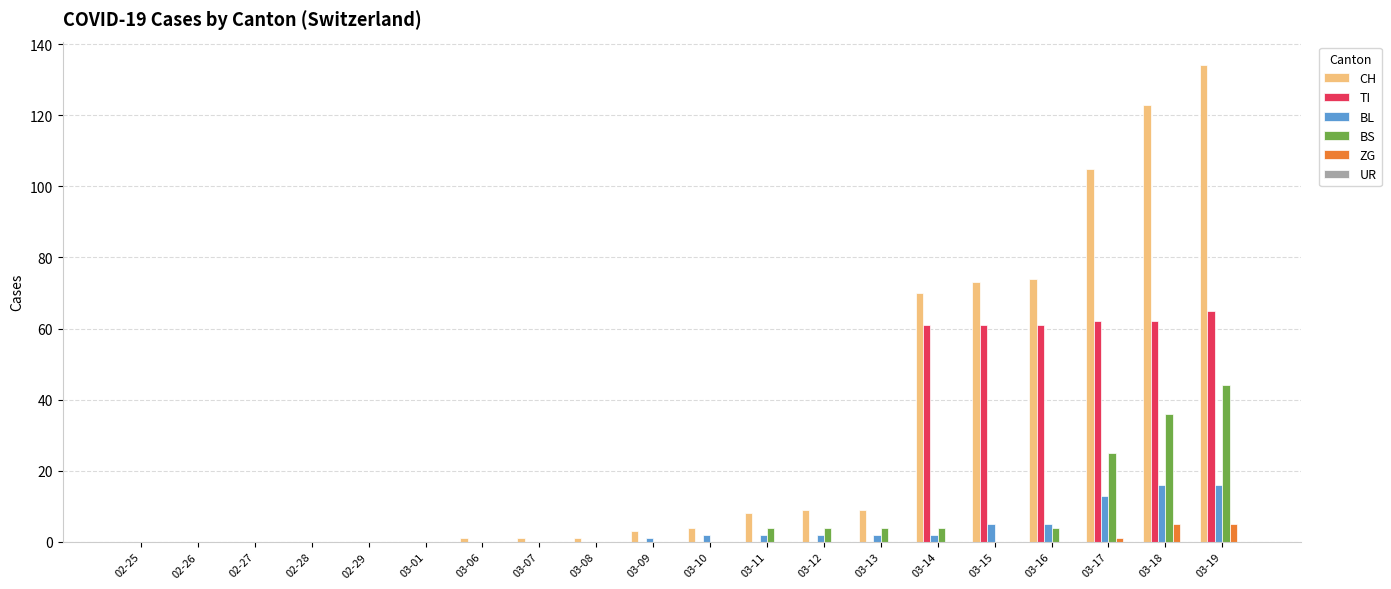

What is the average value of the ZG series?

1